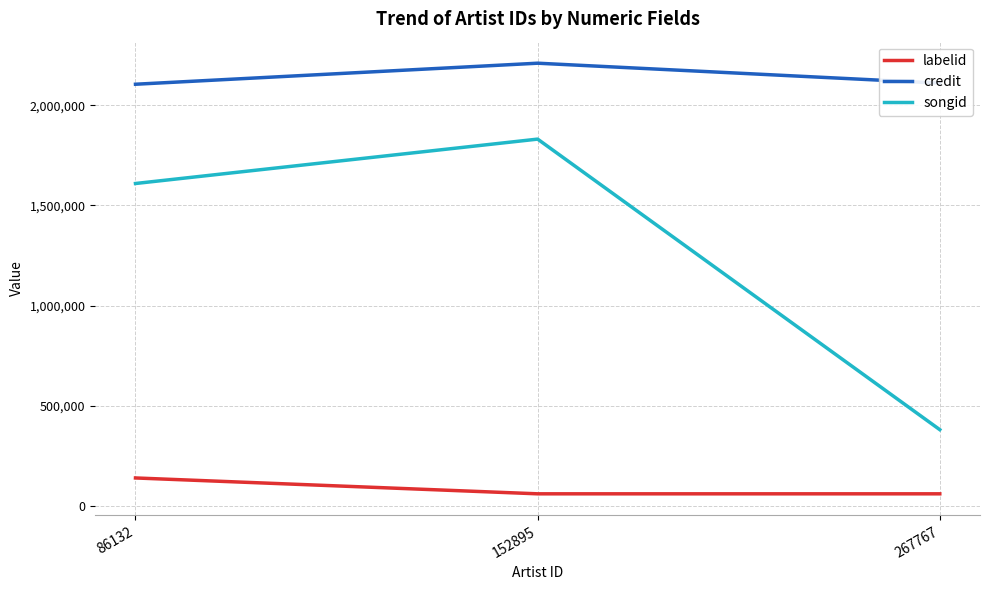

At which label does songid reach its peak?

152895